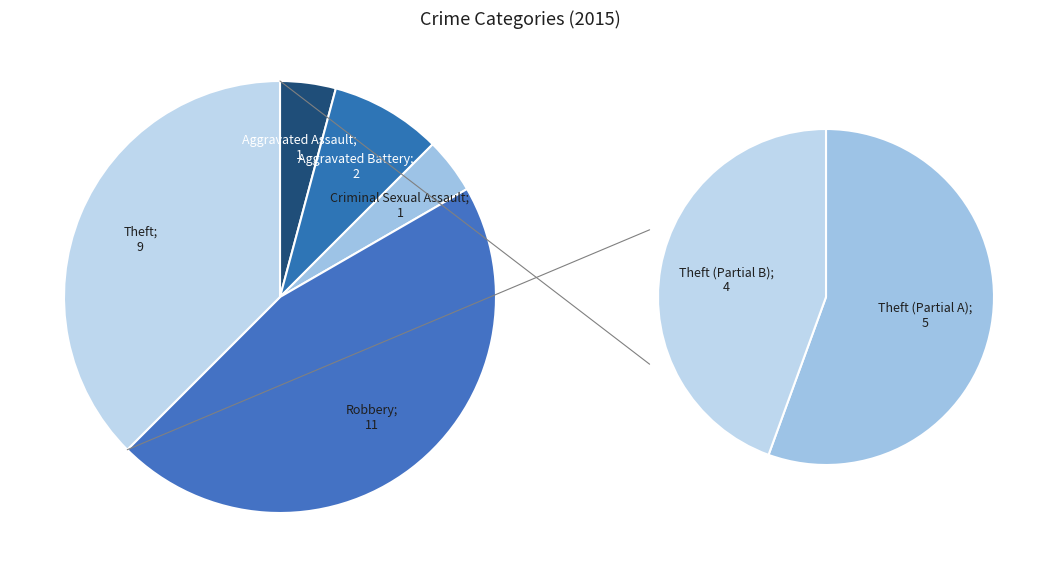

The Criminal Sexual Assault slice represents 1% of the pie. True or false?

False